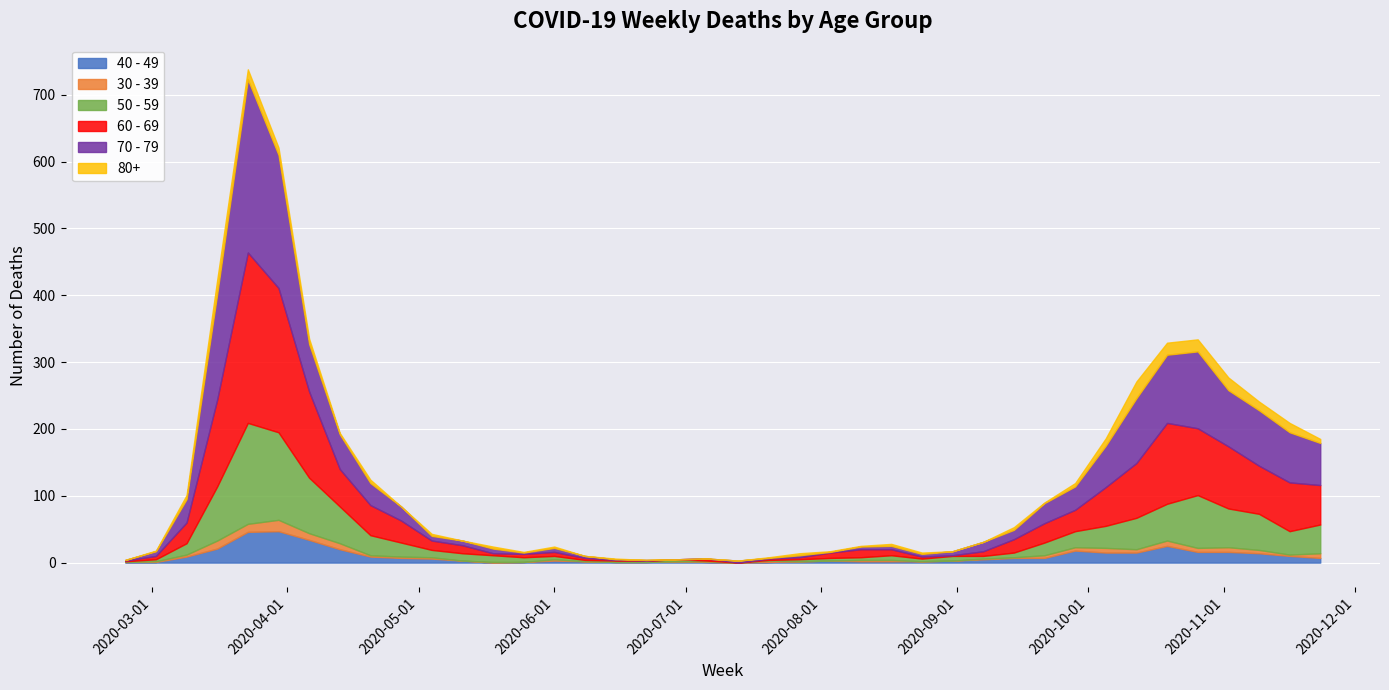

Rank the series at 2020-07-13 from highest to lowest value.

70 - 79, 40 - 49, 30 - 39, 50 - 59, 60 - 69, 80+